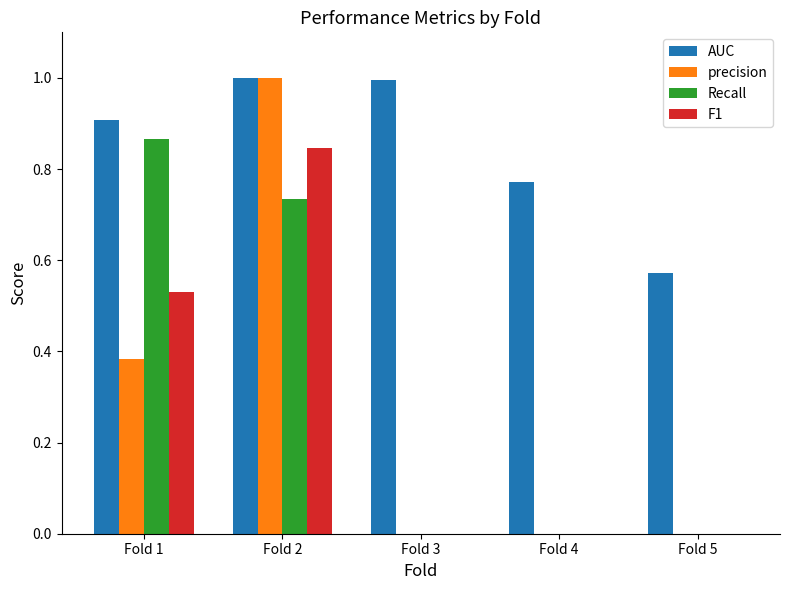

Which series has the largest total across all categories?

AUC